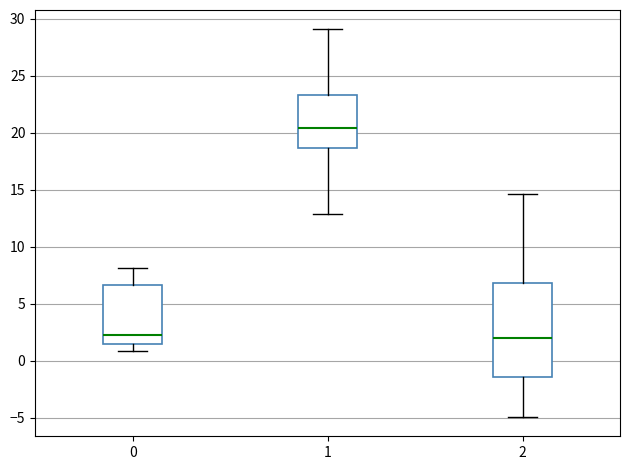

Where is the upper edge of the box at x = 0 on the y-axis? The values are not printed on the chart, so give them approximately, as read against the axis.

6.5